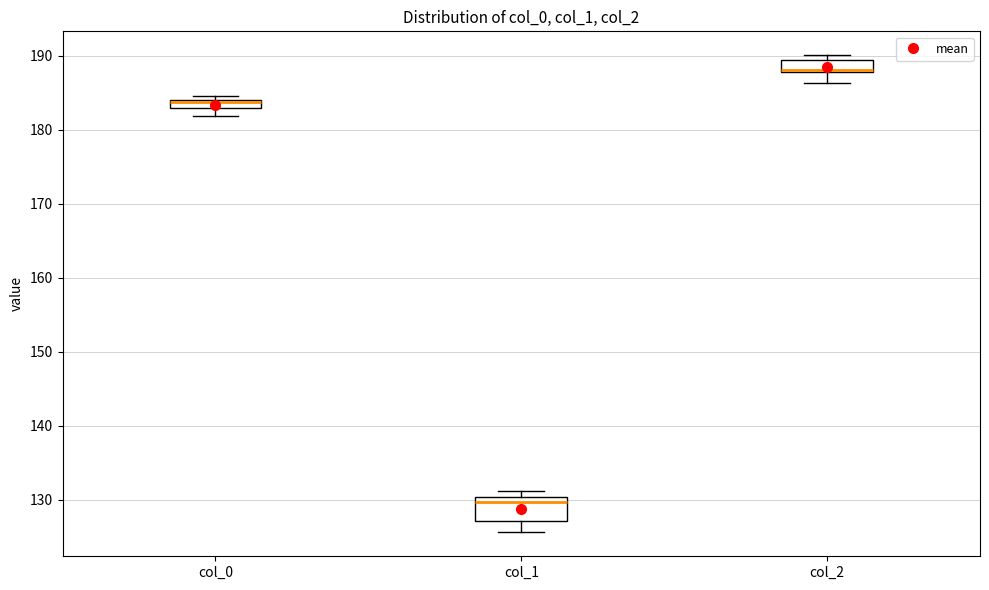

Comparing the boxes themselves (not the whiskers), which one is the tallest?

col_1